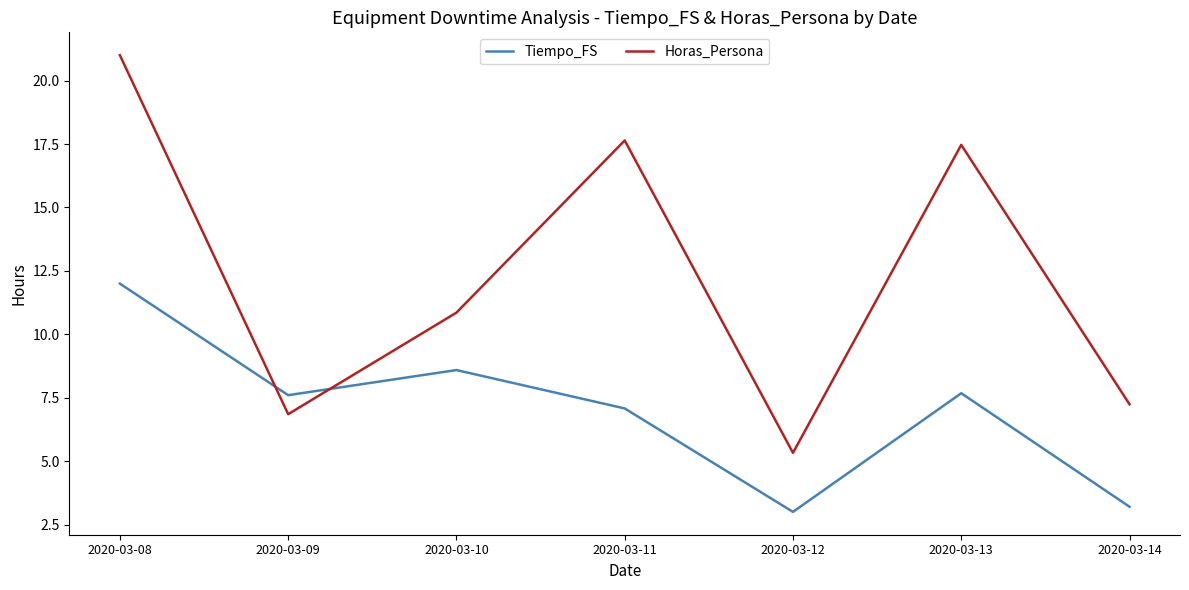

The Tiempo_FS series shows 4.5 at 2020-03-13. True or false?

False